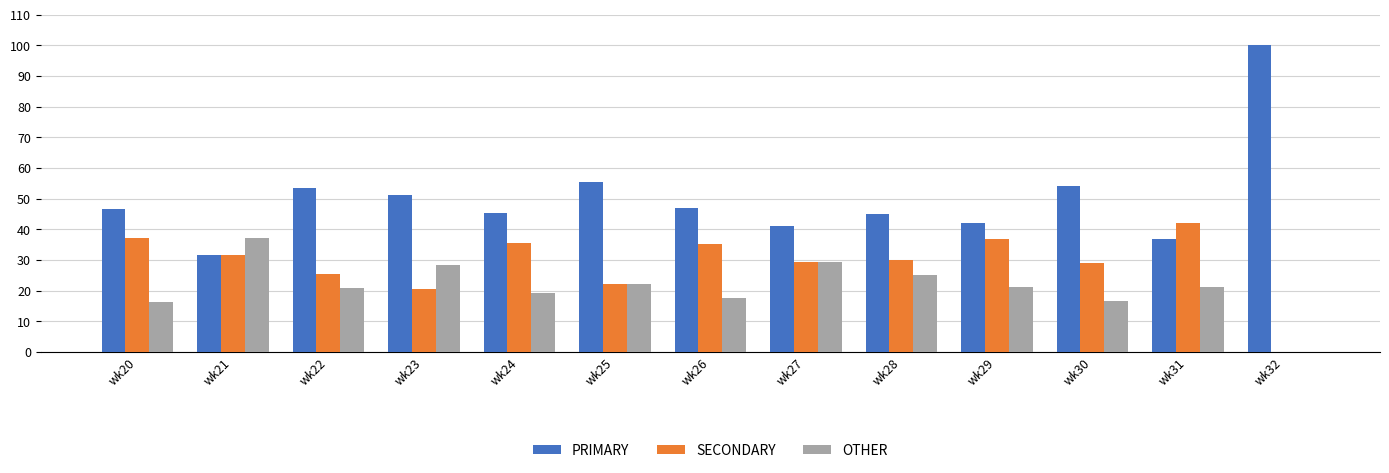

What value does the SECONDARY series have at wk24?

35.5